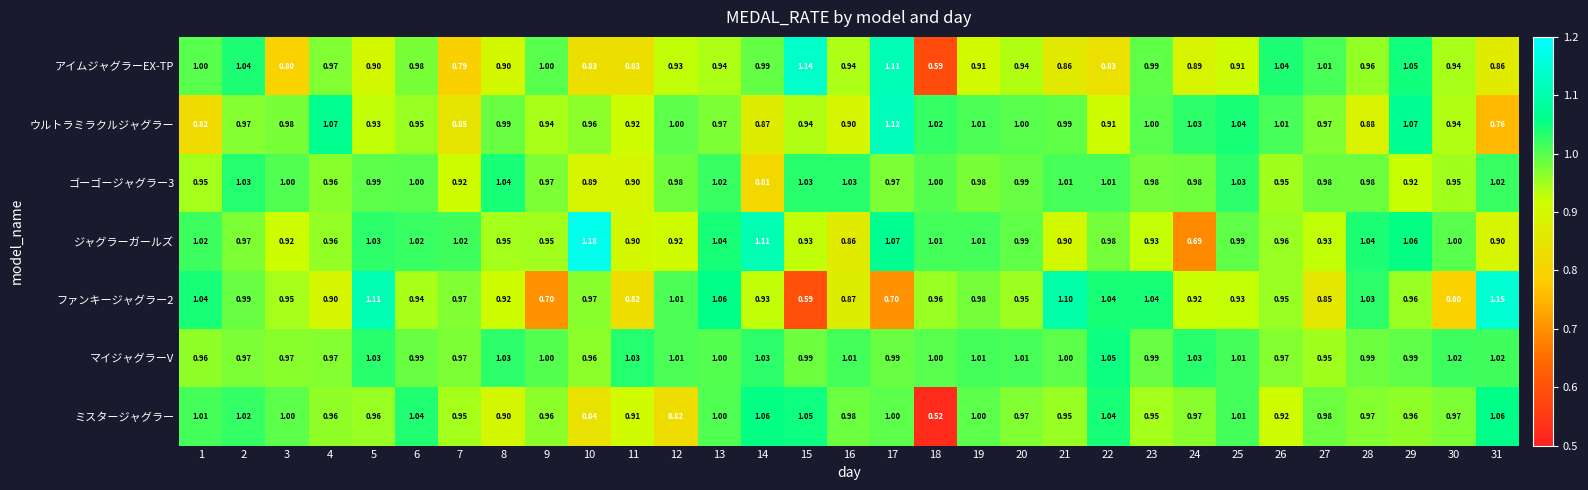

Which label corresponds to the largest value in the chart?

10